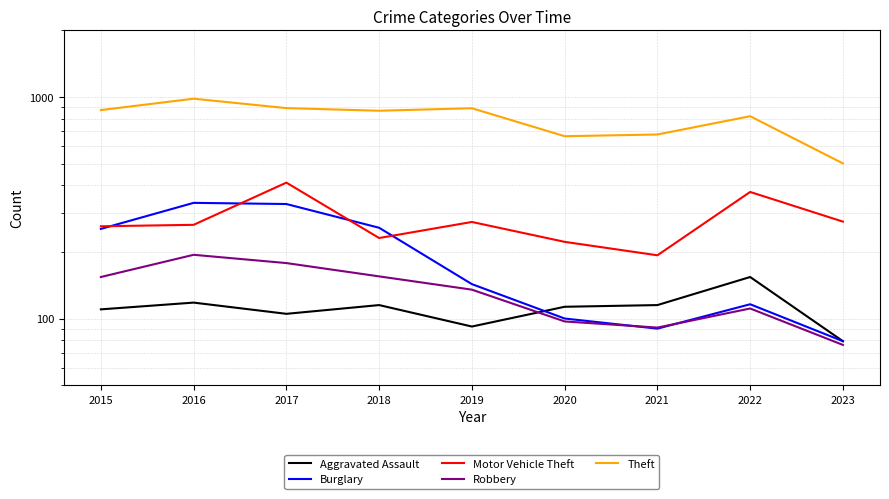

What is the spread (max minus min) of values at 2020?

569